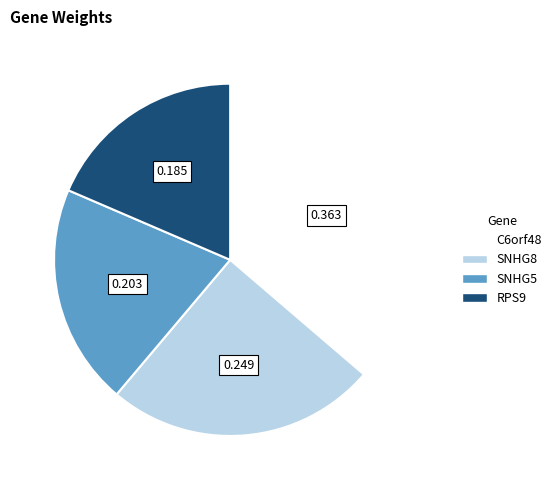

Count the number of slices in the pie.

4